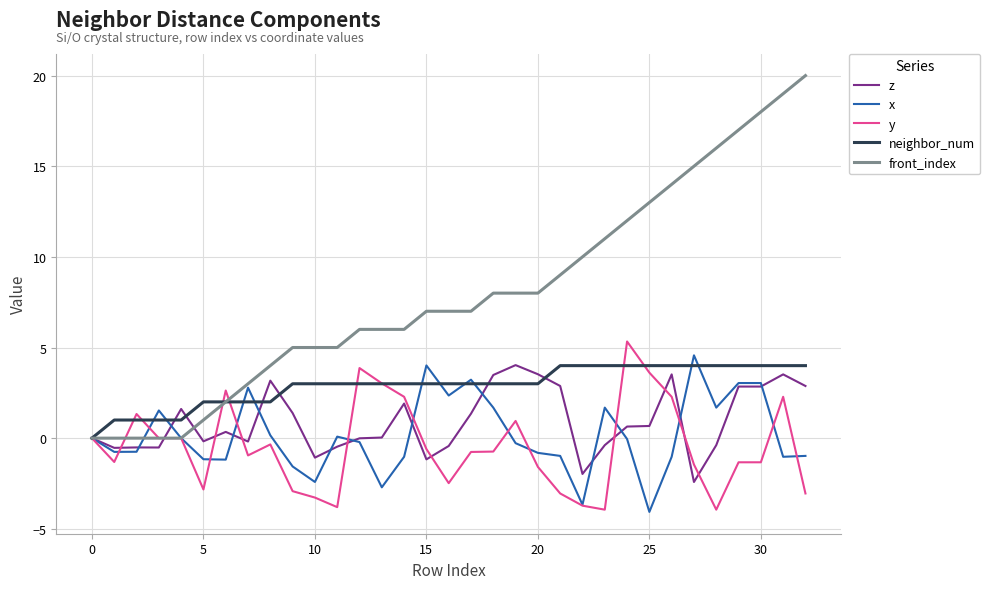

How many lines are shown in the chart?

5